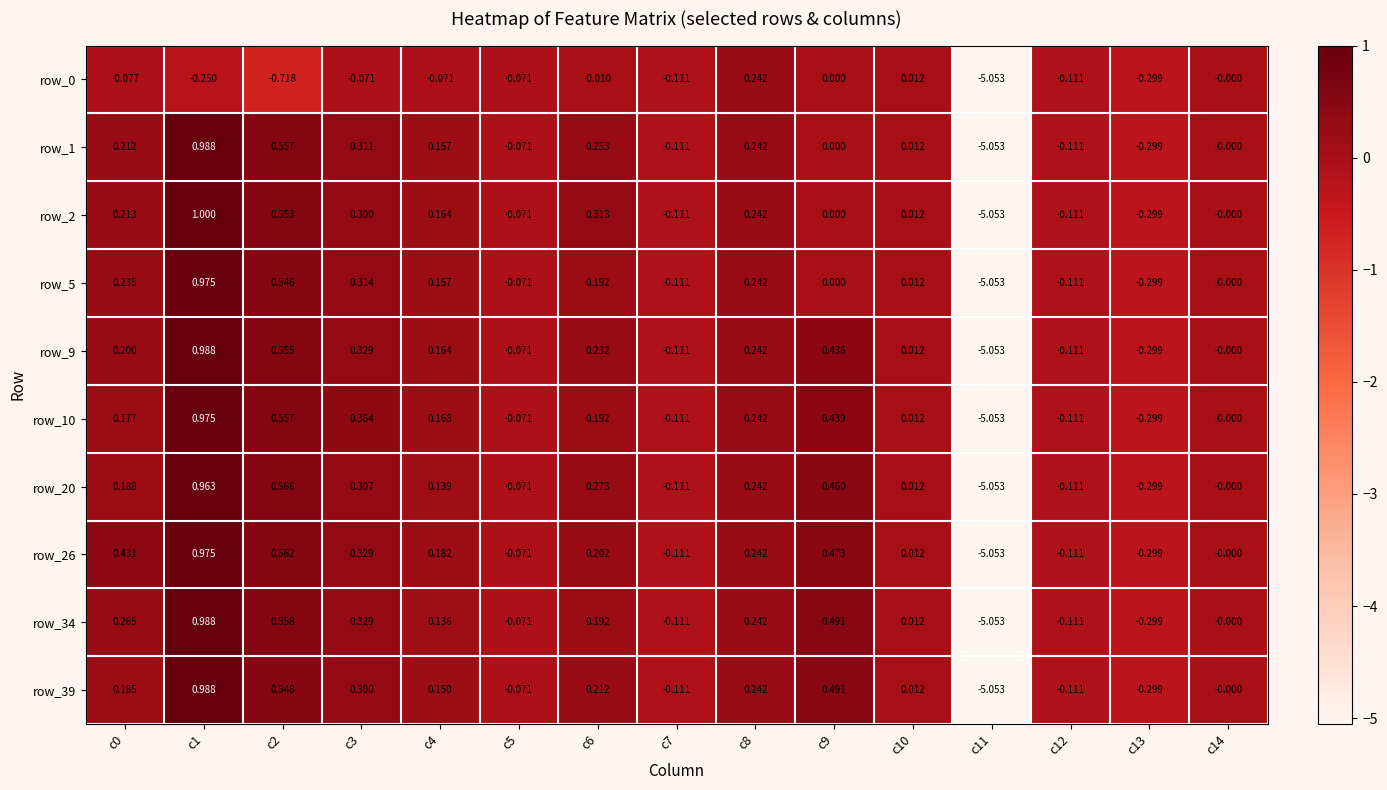

Is the value of row_34 at c6 greater than the value of row_0 at c1?

Yes